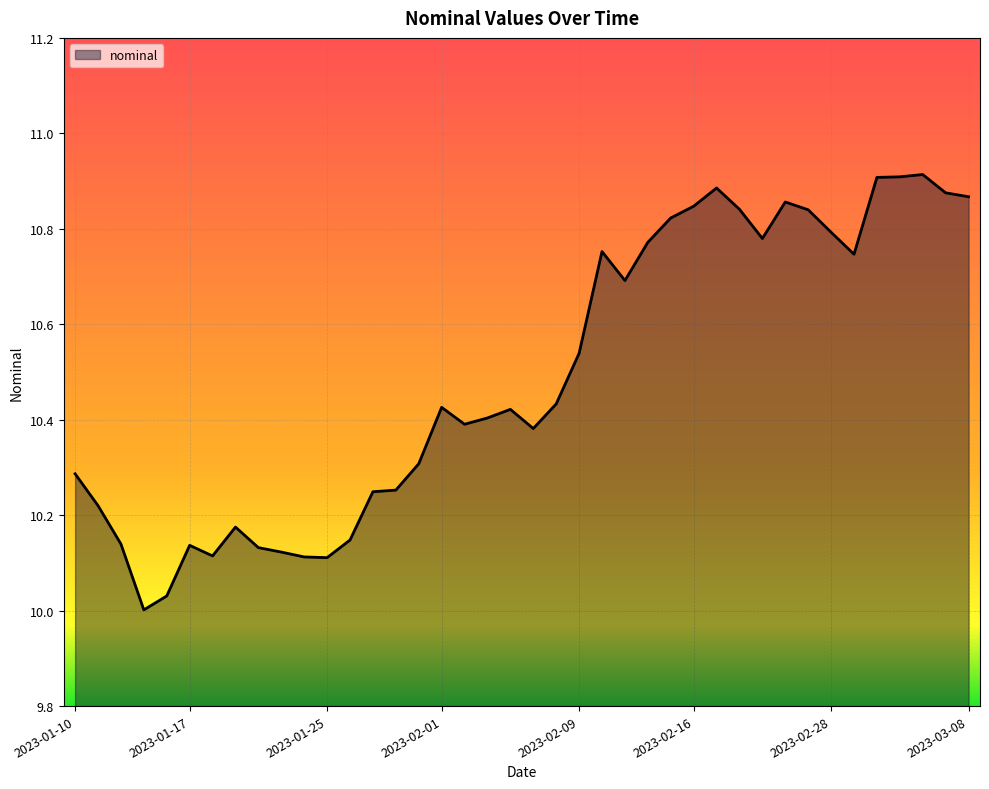

List the labels in order of value, largest first.

2023-03-04, 2023-03-03, 2023-03-02, 2023-02-17, 2023-03-07, 2023-03-08, 2023-02-22, 2023-02-16, 2023-02-18, 2023-02-23, 2023-02-15, 2023-02-28, 2023-02-21, 2023-02-14, 2023-02-10, 2023-03-01, 2023-02-11, 2023-02-09, 2023-02-08, 2023-02-01, 2023-02-04, 2023-02-03, 2023-02-02, 2023-02-07, 2023-01-31, 2023-01-10, 2023-01-28, 2023-01-27, 2023-01-11, 2023-01-19, 2023-01-26, 2023-01-12, 2023-01-17, 2023-01-20, 2023-01-21, 2023-01-18, 2023-01-24, 2023-01-25, 2023-01-14, 2023-01-13